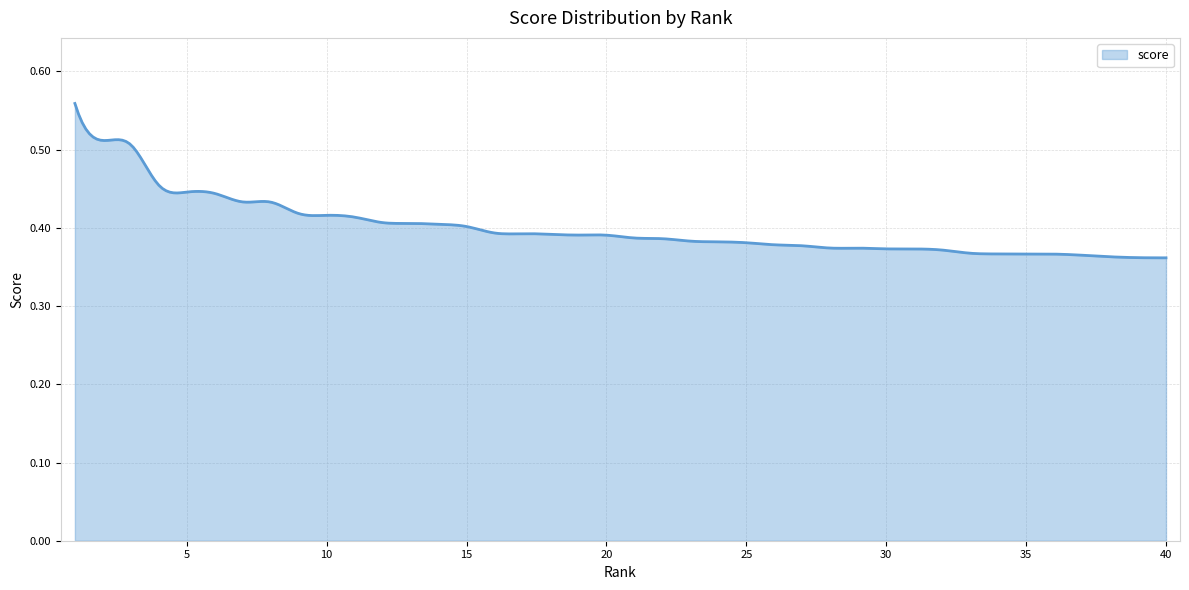

Which category has the highest value across all series?

1